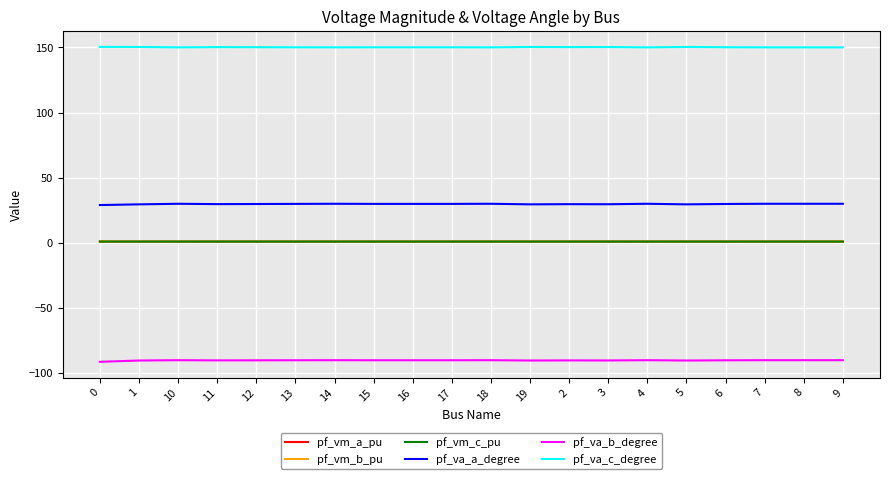

Is the value of pf_vm_a_pu at 7 greater than the value of pf_va_a_degree at 10?

No